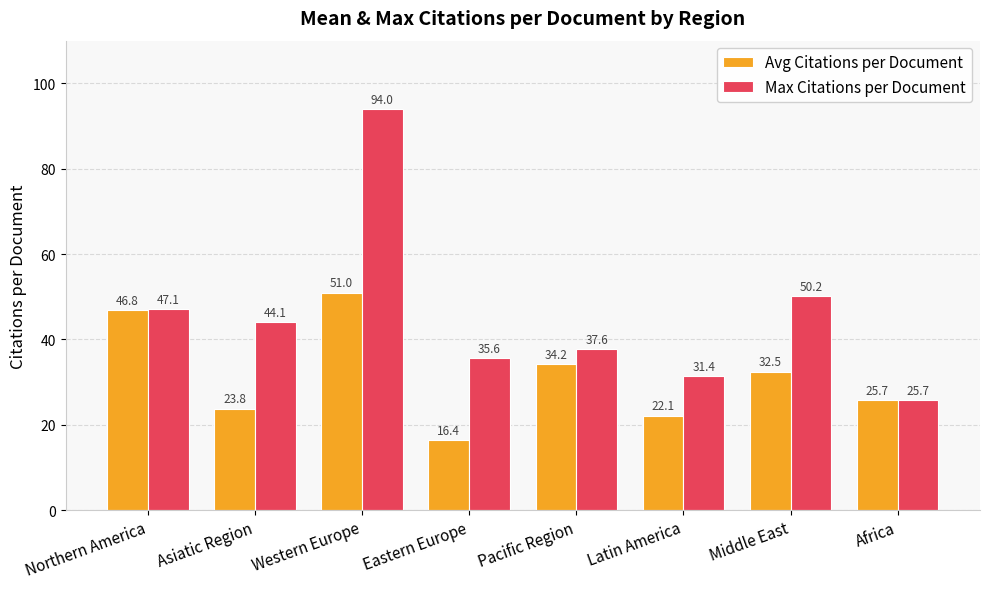

At which category is the sum across all series the highest?

Western Europe